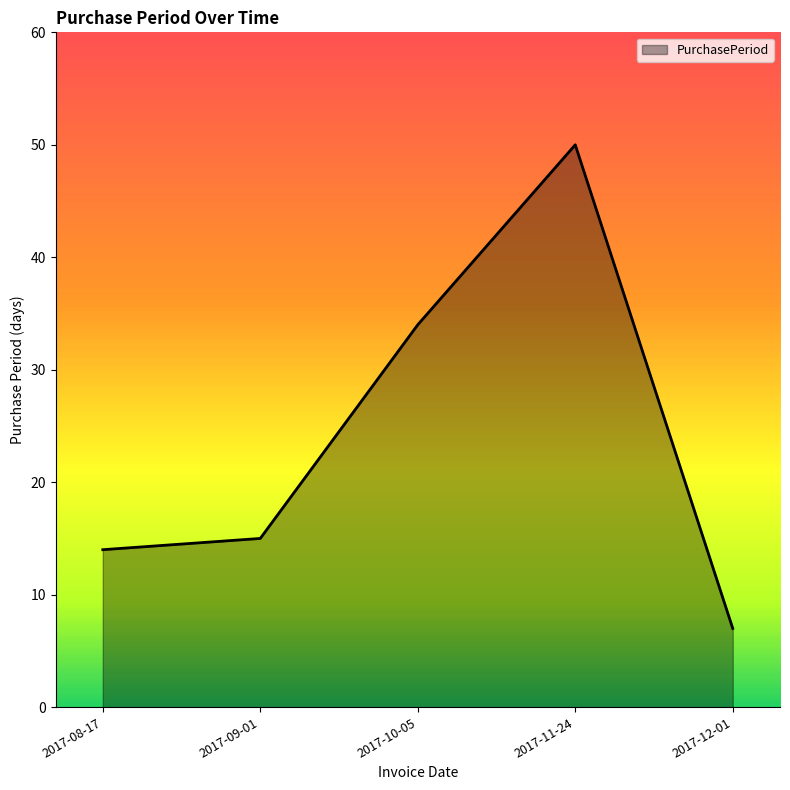

What is the sum of all values?

120